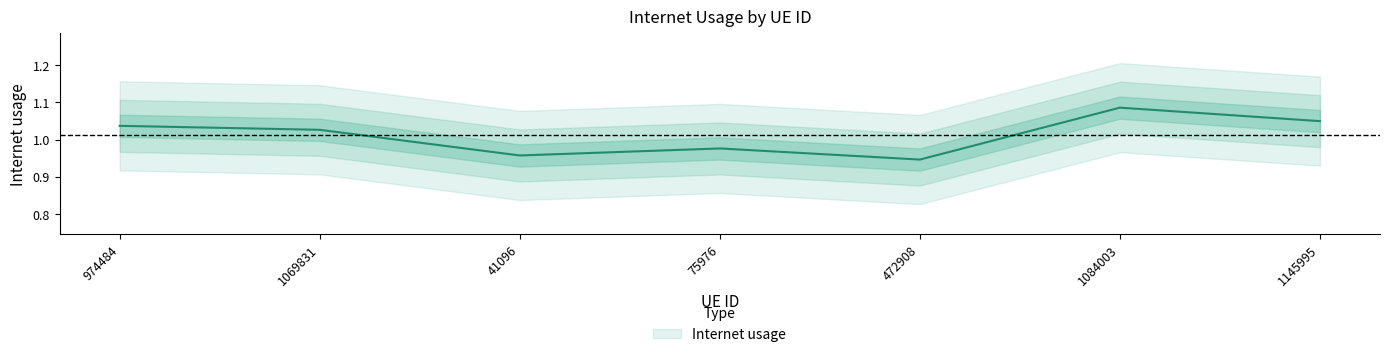

True or false: the data shows 1.1 at 1084003.

True